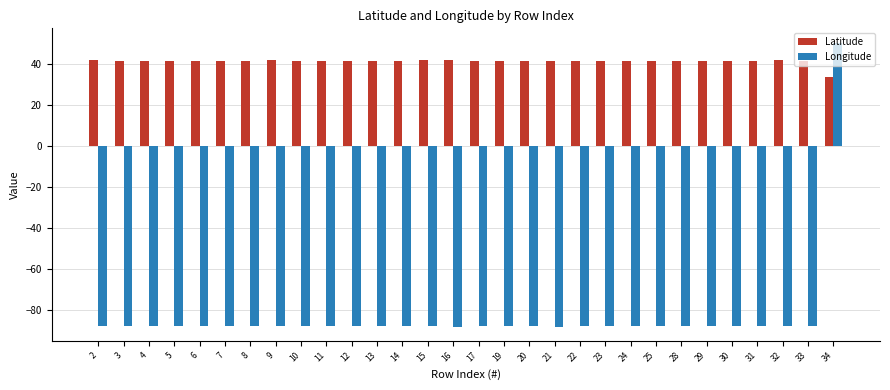

What is the maximum value shown in the chart?

50.7